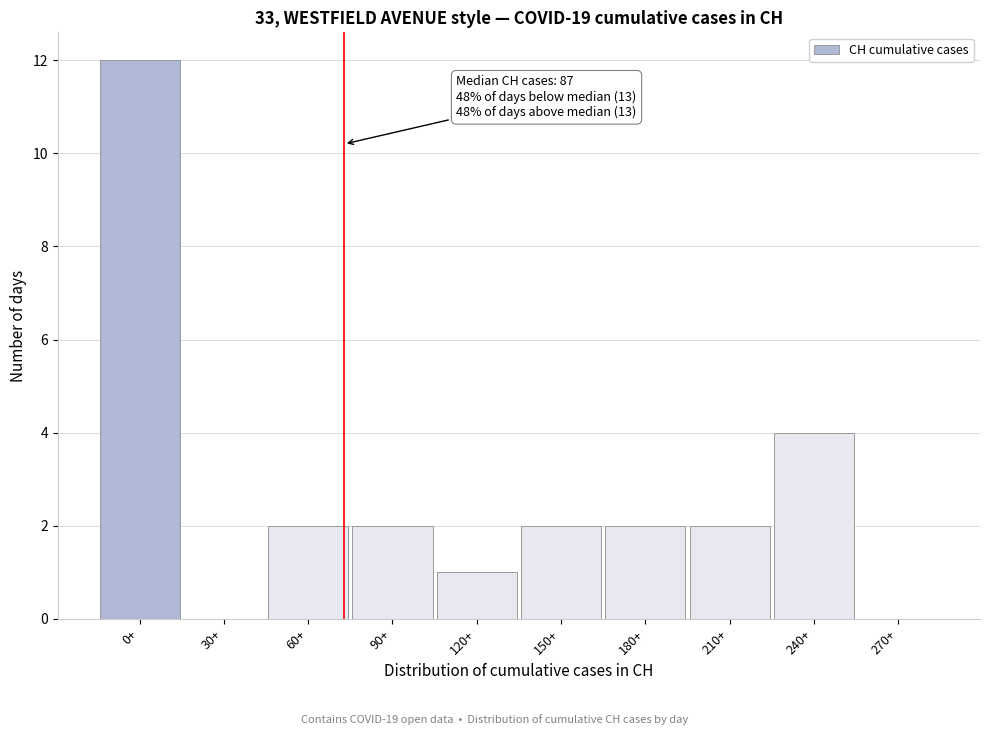

Reading left to right, what are all the values shown in this chart?

0+=12	30+=0	60+=2	90+=2	120+=1	150+=2	180+=2	210+=2	240+=4	270+=0